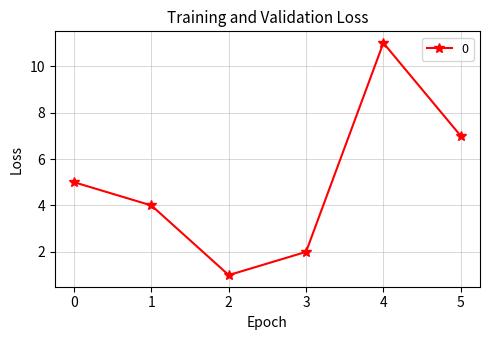

Which label corresponds to the largest value in the chart?

4